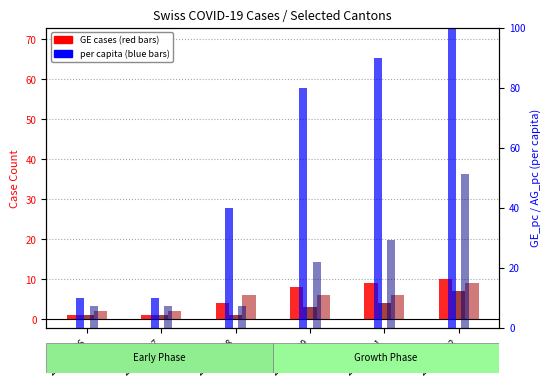

Read the GE per capita value at 2020-02-27.

10.0